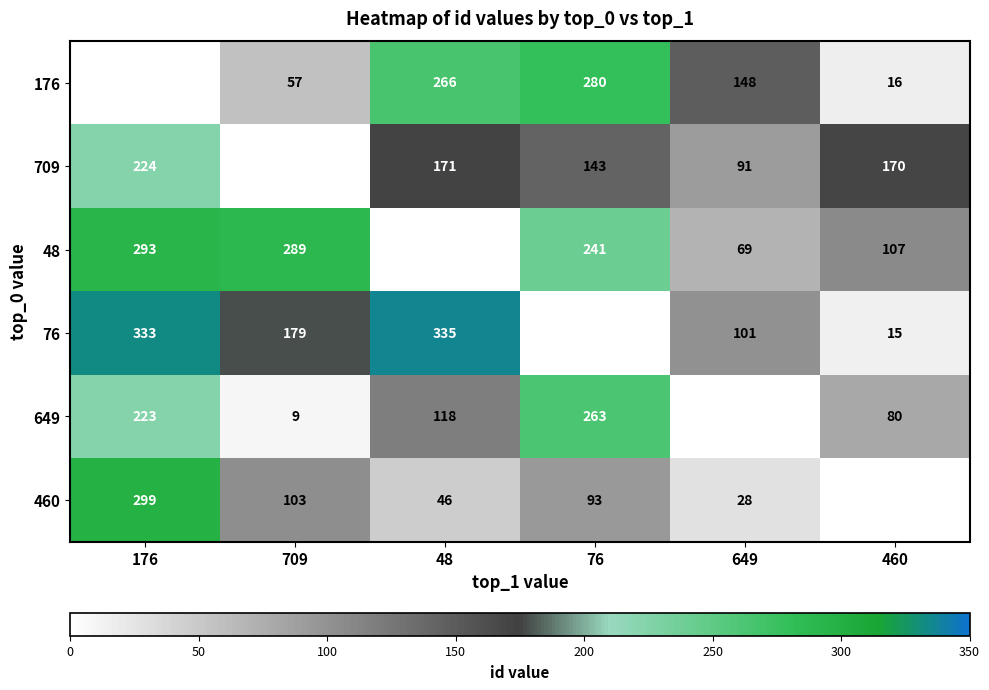

At which category does the chart reach its peak across all series?

48